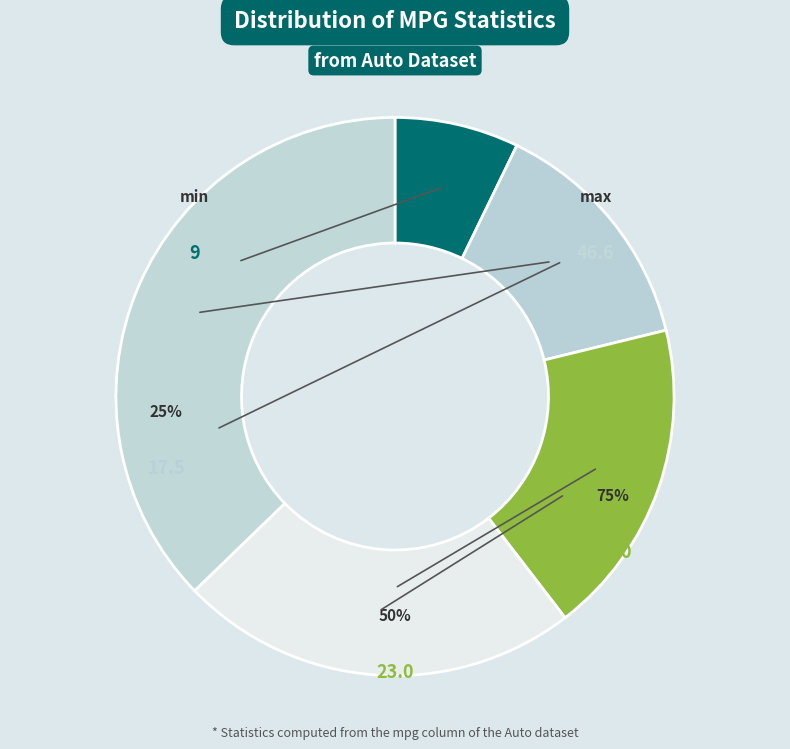

Combined, do 50% and mean account for over 50%?

No